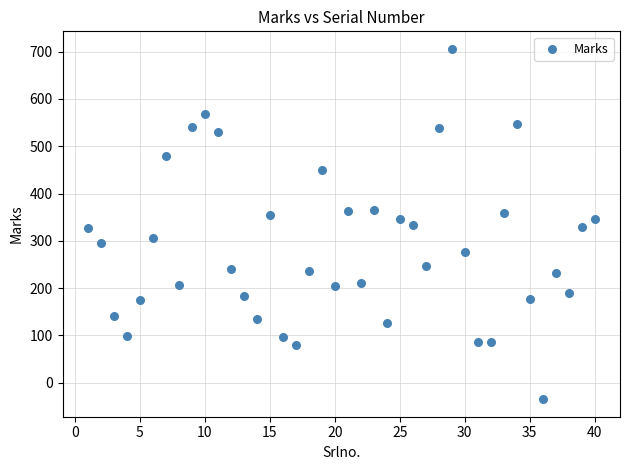

What is the range of X values (max minus min)?

39